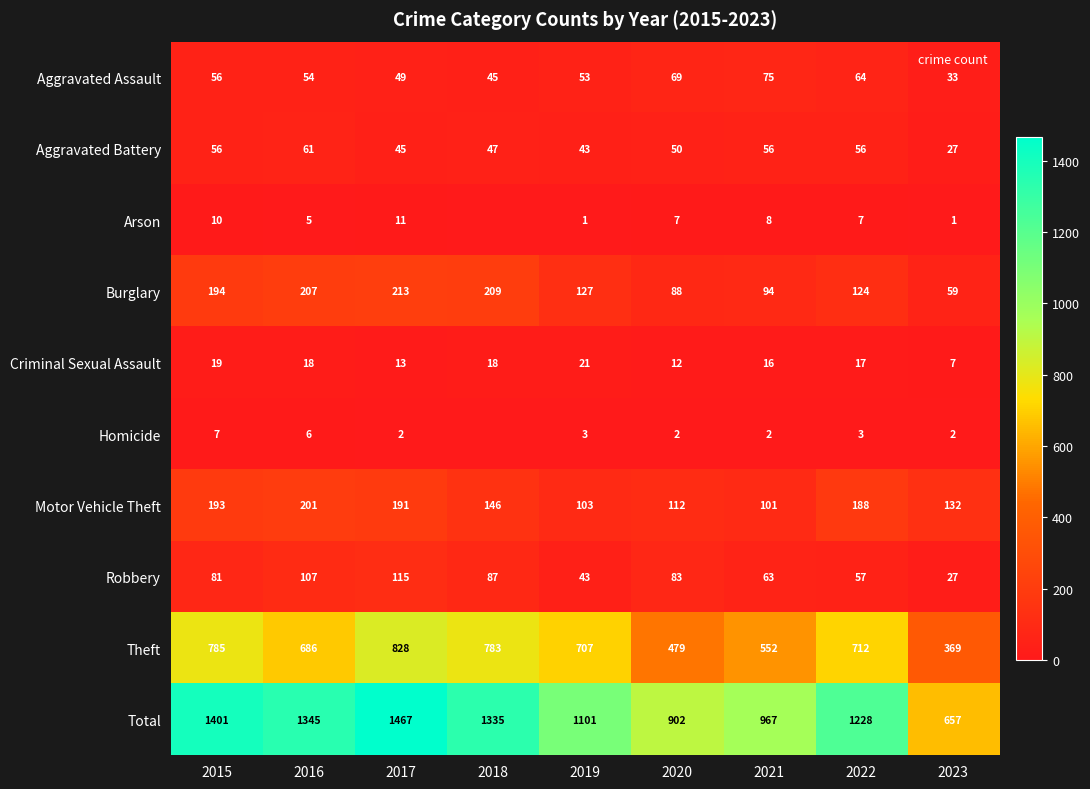

What is the lowest value of the Burglary series?

59